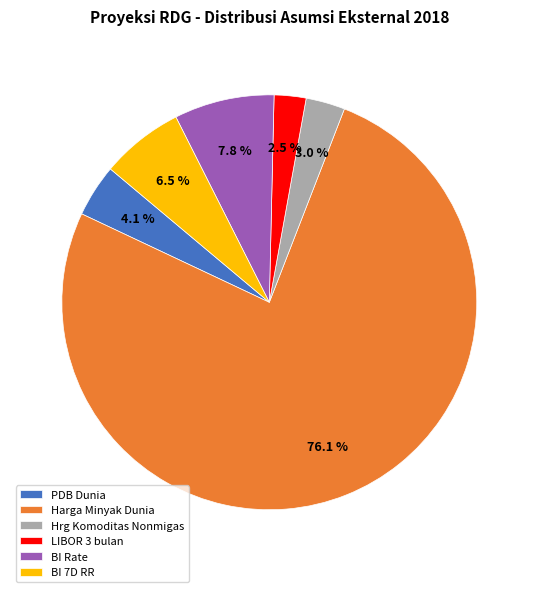

Which slice is the smallest?

LIBOR 3 bulan